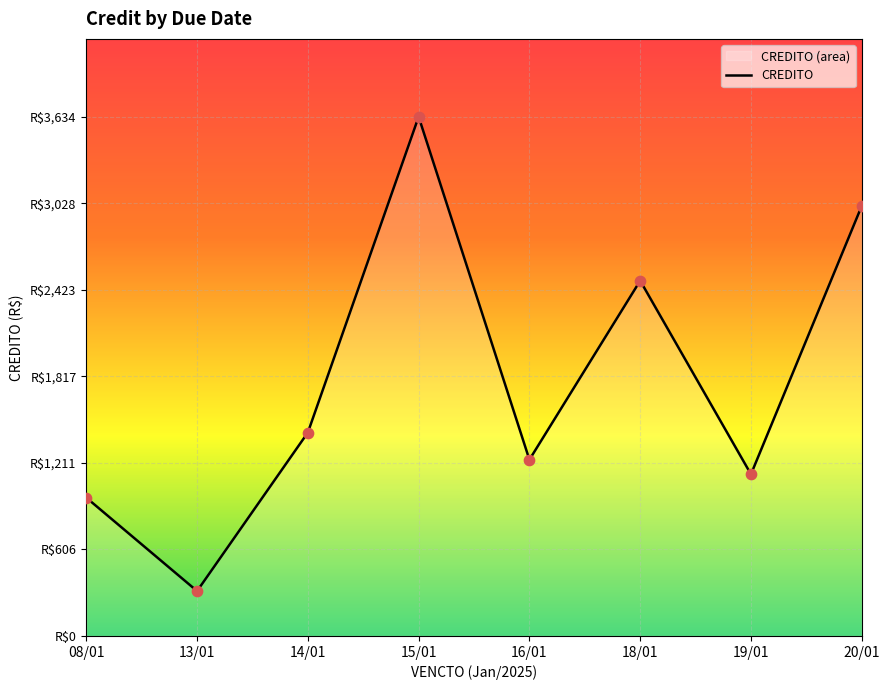

Which has a higher value, 15/01 or 18/01?

15/01